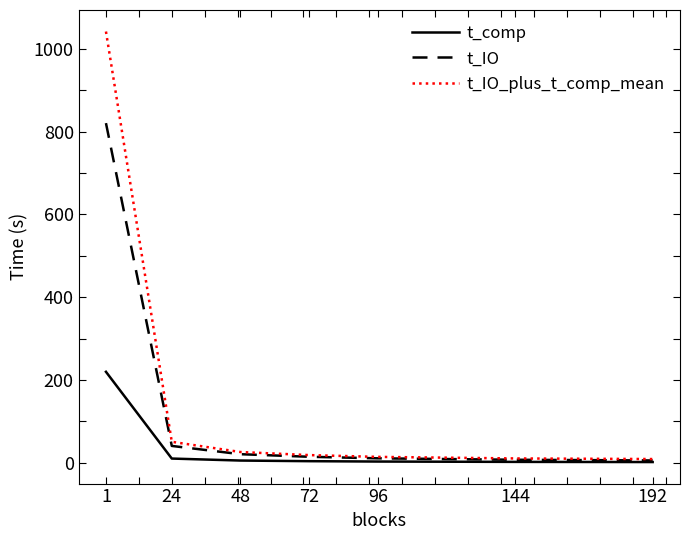

True or false: t_IO_plus_t_comp_mean has a value of 10.0 at 144.

True